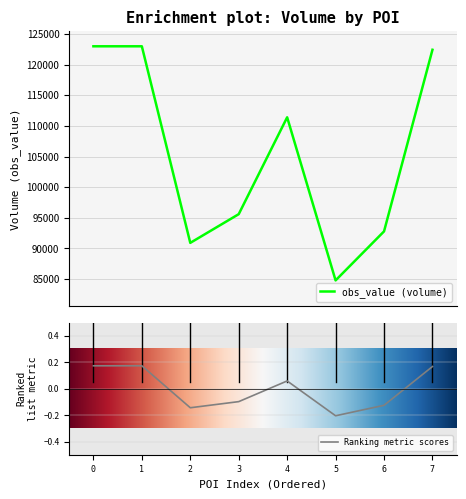

Is this an area chart (filled region under the line)?

No